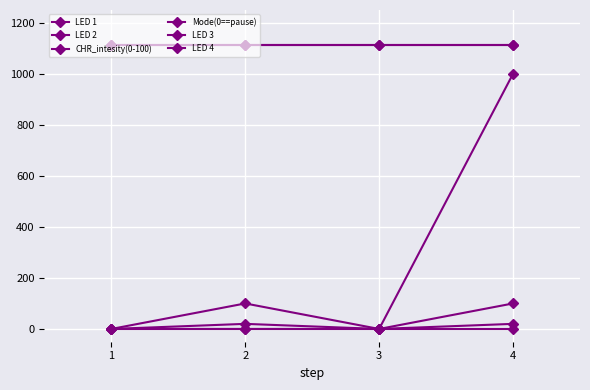

True or false: Mode(0==pause) has a value of 1 at 2.

False